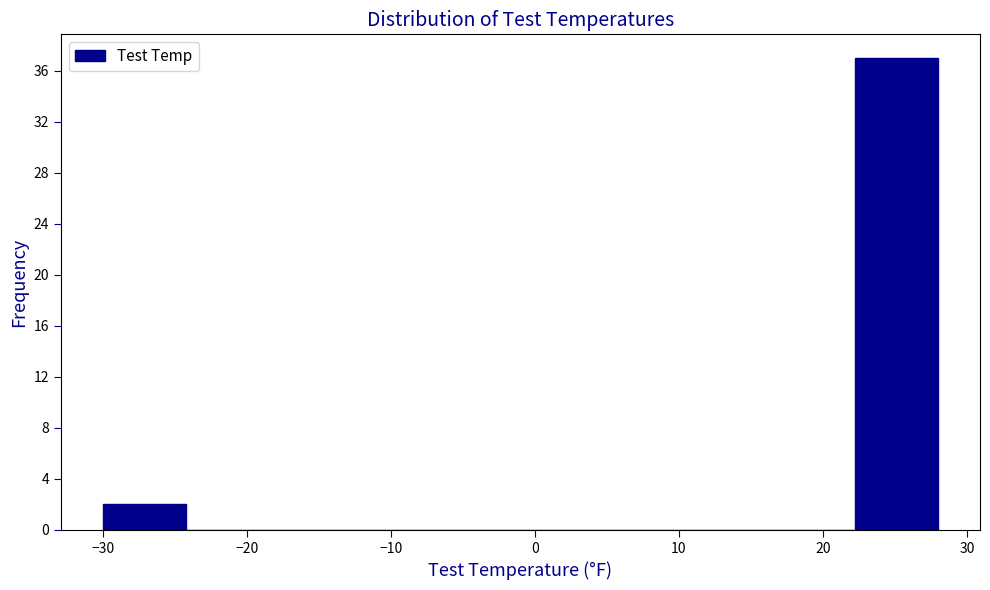

Reading left to right, transcribe this chart: for each bar, give the range it covers on the x-axis and its height. Neither the bar edges nor the heights are printed on the chart, so give them approximately, as read against the axes.

-30.0 to -24.2: 2
-24.2 to -18.4: 0
-18.4 to -12.6: 0
-12.6 to -6.8: 0
-6.8 to -1.0: 0
-1.0 to 4.8: 0
4.8 to 10.6: 0
10.6 to 16.4: 0
16.4 to 22.2: 0
22.2 to 28.0: 37